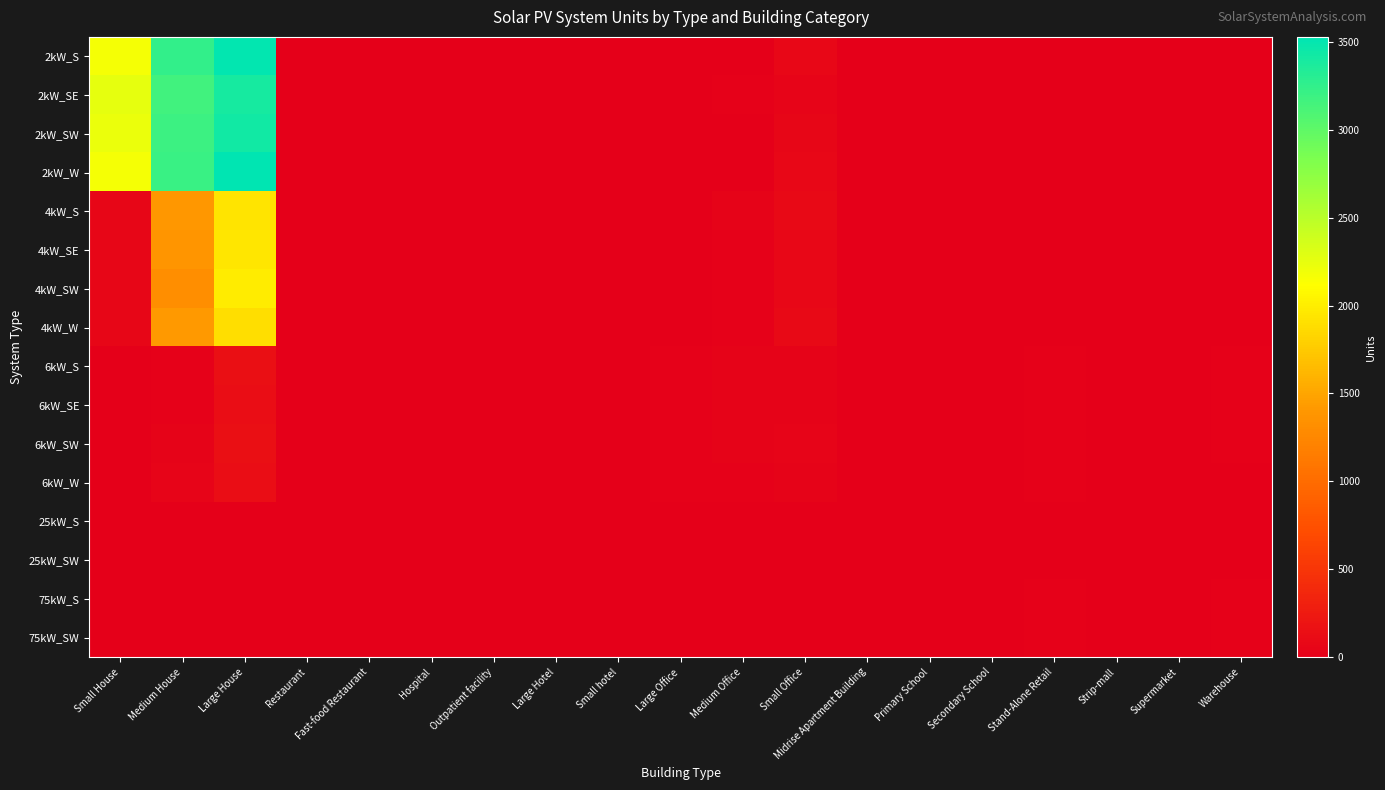

Which series has the largest total across all categories?

2kW_S